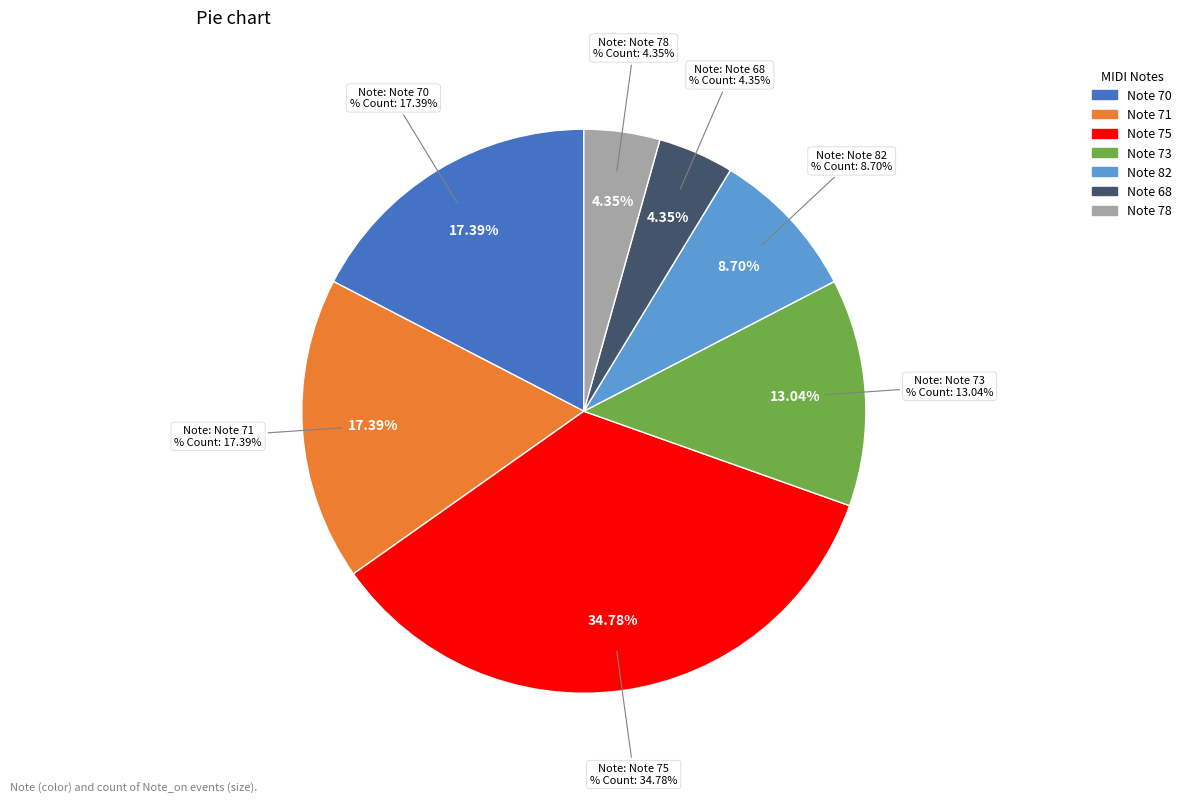

What is the change in value from Note 70 to Note 78?

-3